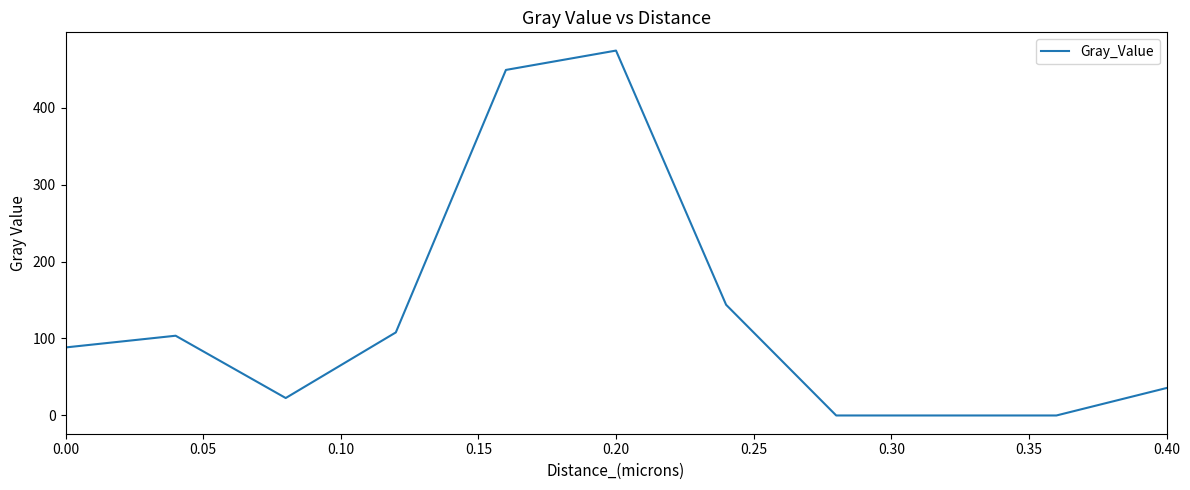

What is the greatest value displayed?

474.0